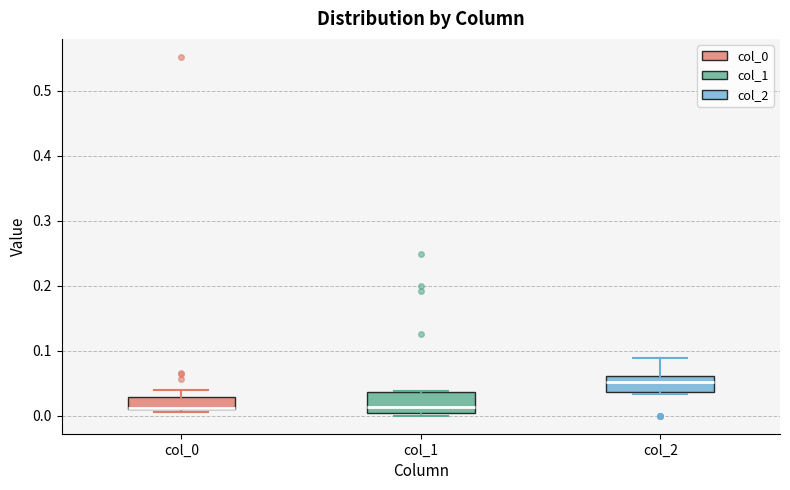

Reading left to right, transcribe this box plot: for each box, give where its median line is, the range the box spans, and where its two whiskers end, as read against the y-axis. The values are not printed on the chart, so give them approximately, as read against the axis.

col_0: median 0.01 (drawn on the box's lower edge), box 0.01 to 0.03, whiskers 0.01 (just below the box's lower edge) to 0.04
col_1: median 0.01 (just above the box's lower edge), box 0.01 to 0.04, whiskers 0.00 to 0.04
col_2: median 0.05, box 0.04 to 0.06, whiskers 0.03 to 0.09